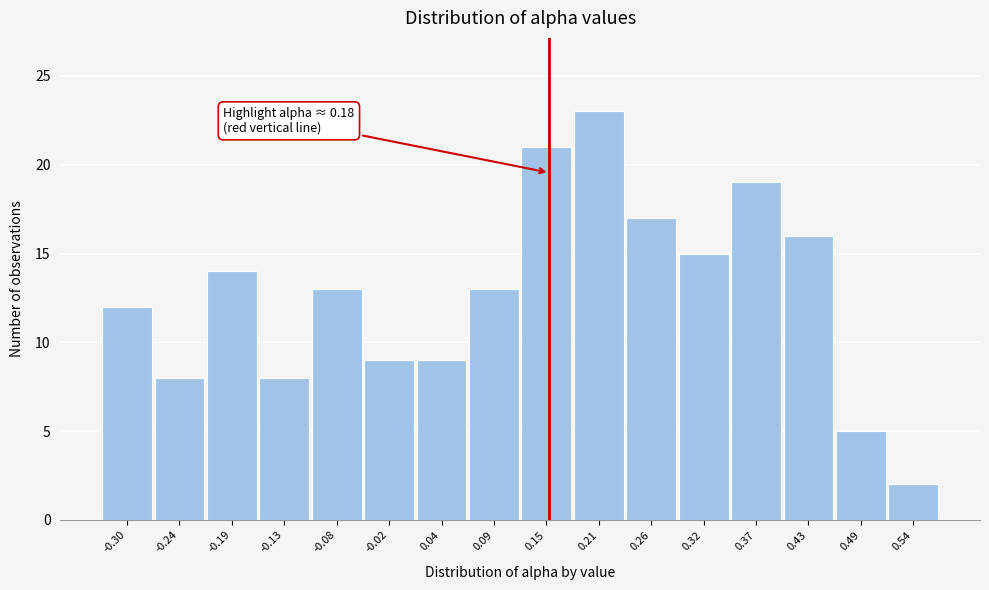

Reading right to left, transcribe all the data shown in this chart.

2	5	16	19	15	17	23	21	13	9	9	13	8	14	8	12